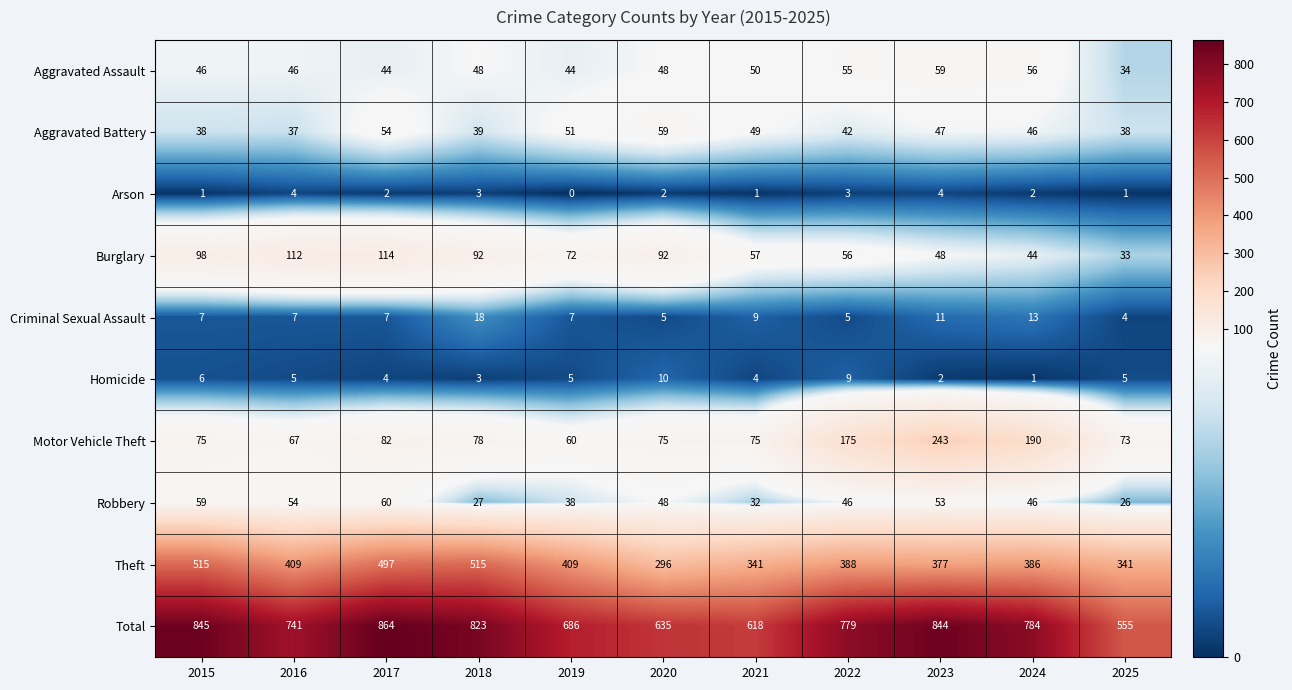

What is the sum of the Total values at 2020 and 2016?

1376